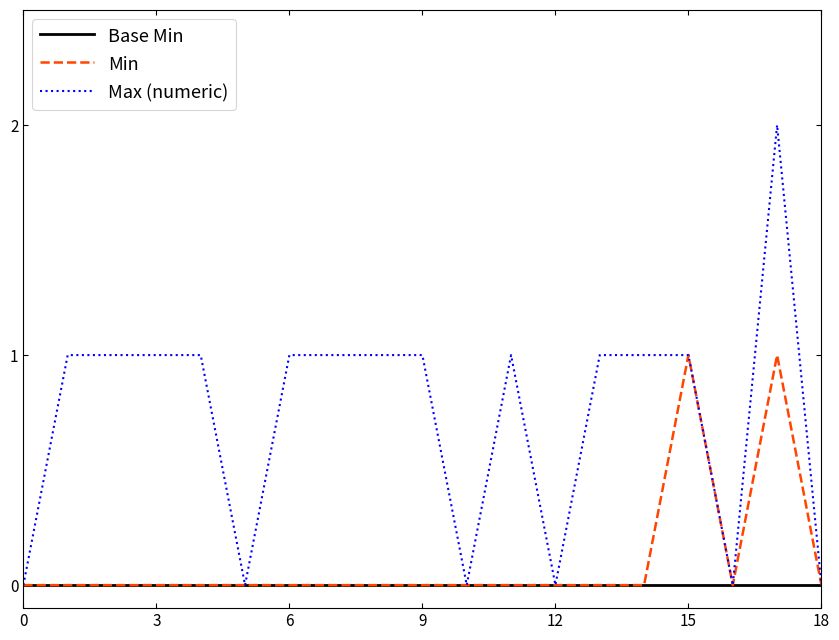

Which series has the largest total across all categories?

Max (numeric)